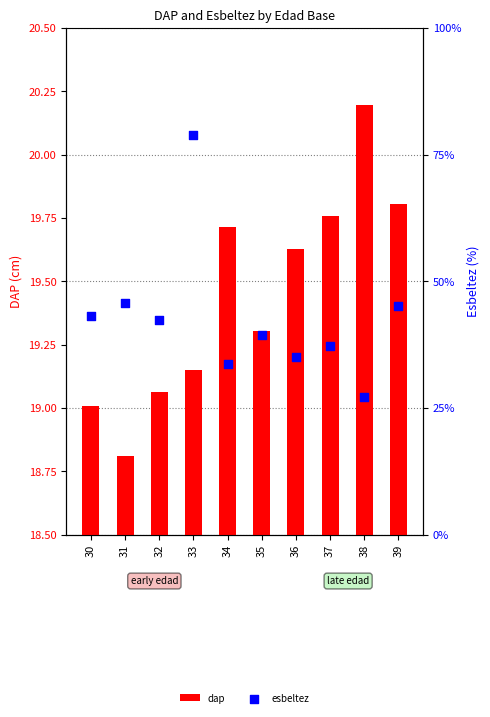

What is the total value across all series at 37?

80.3